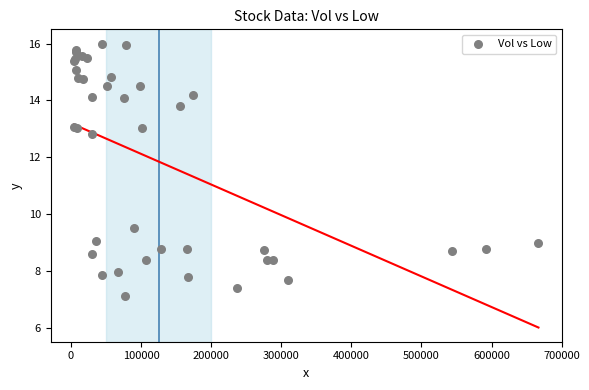

What Y value in the scatter plot is closest to 11?

9.5